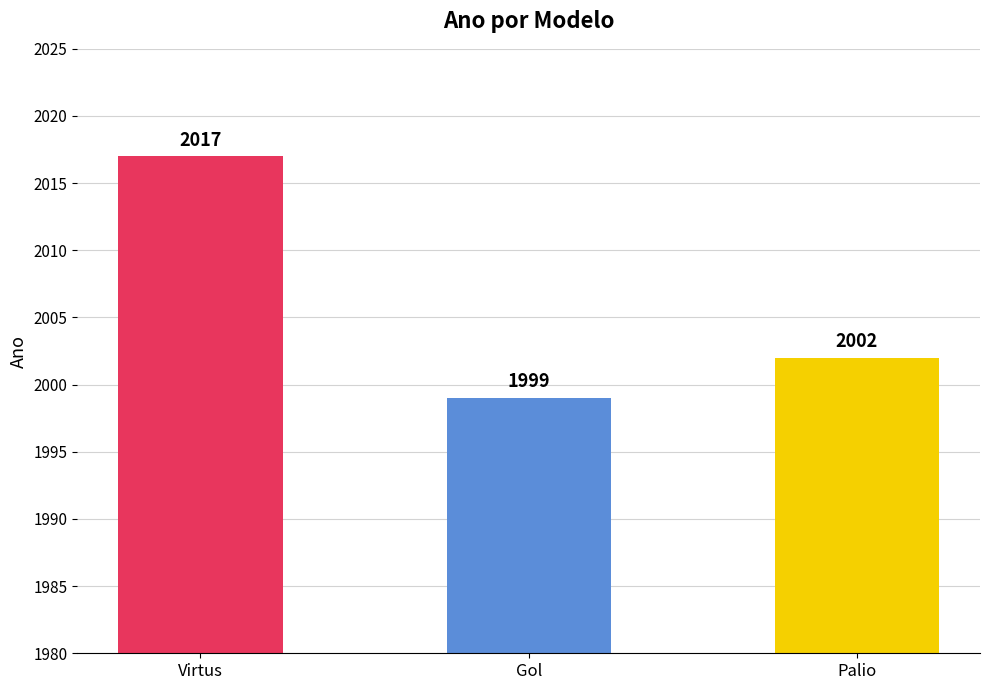

List the labels in order of value, smallest first.

Gol, Palio, Virtus